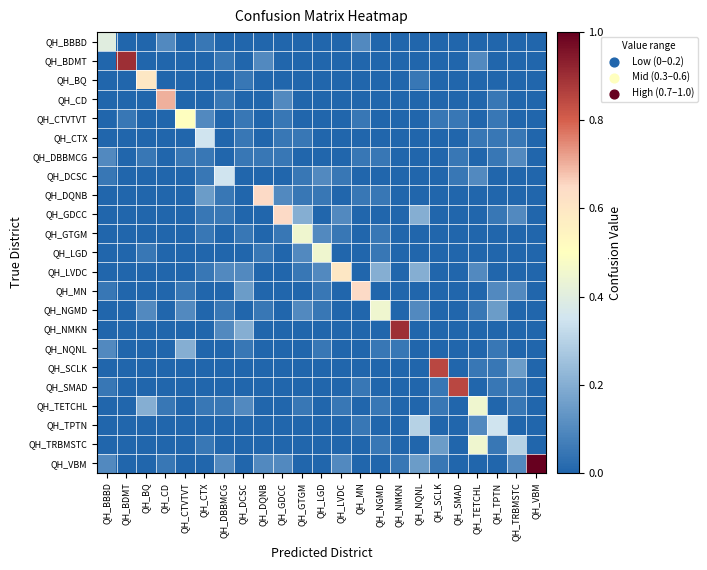

What is the total value across all series at QH_DQNB?

1.0